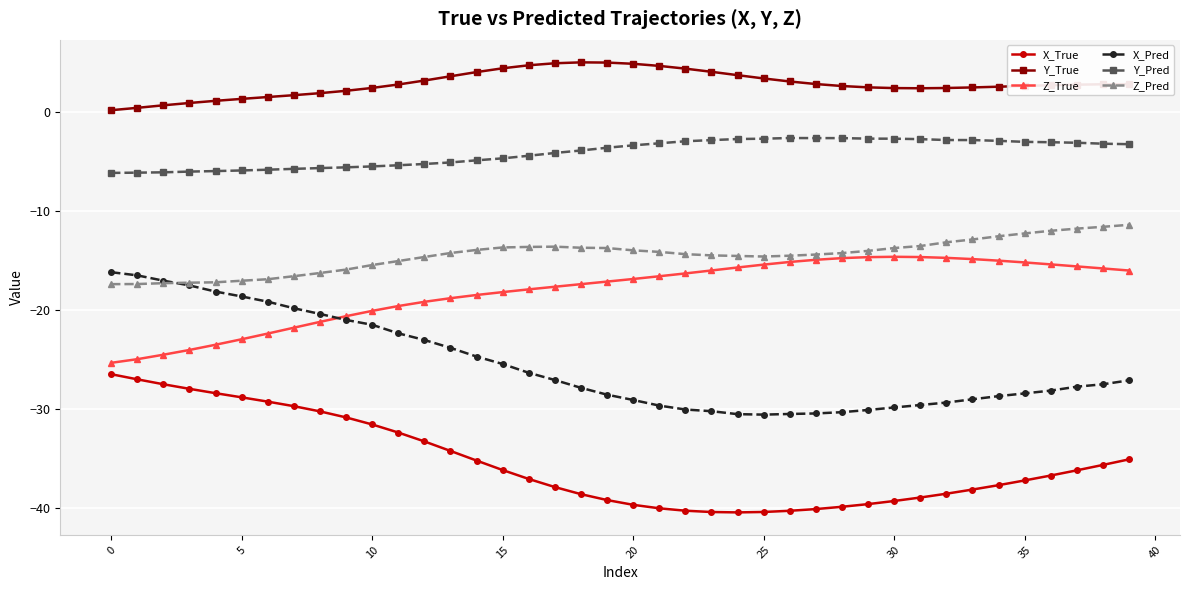

True or false: Y_Pred and Y_True intersect in this chart.

False